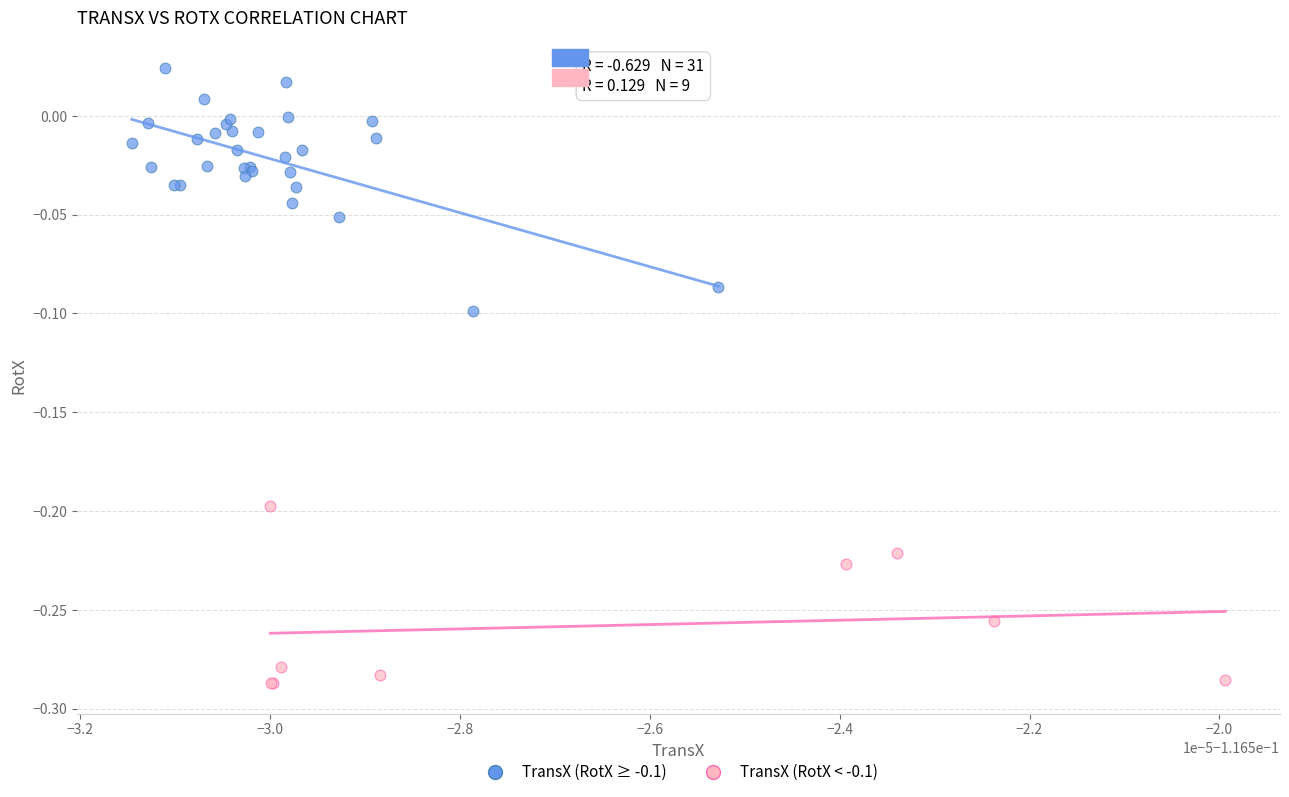

Which series has the largest Y range (max minus min)?

TransX (RotX ≥ -0.1)